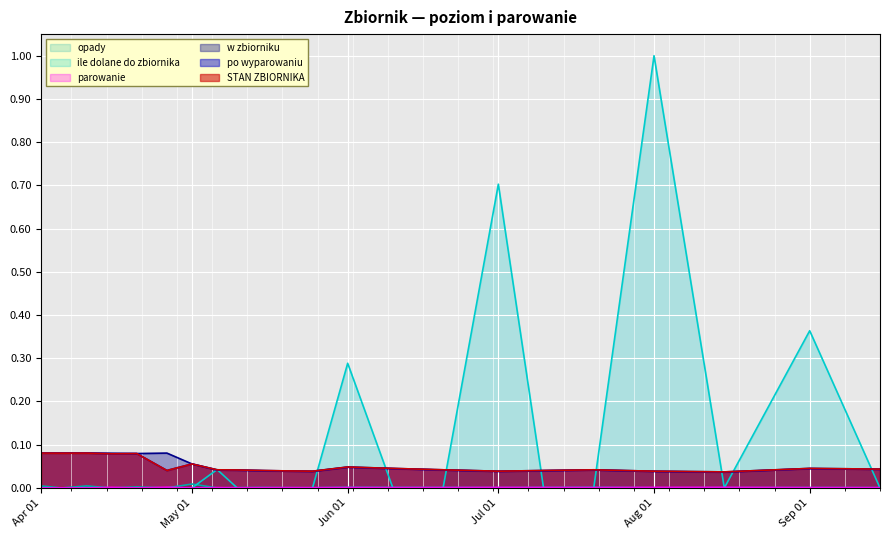

The po wyparowaniu series shows 0.0 at Apr 01. True or false?

False